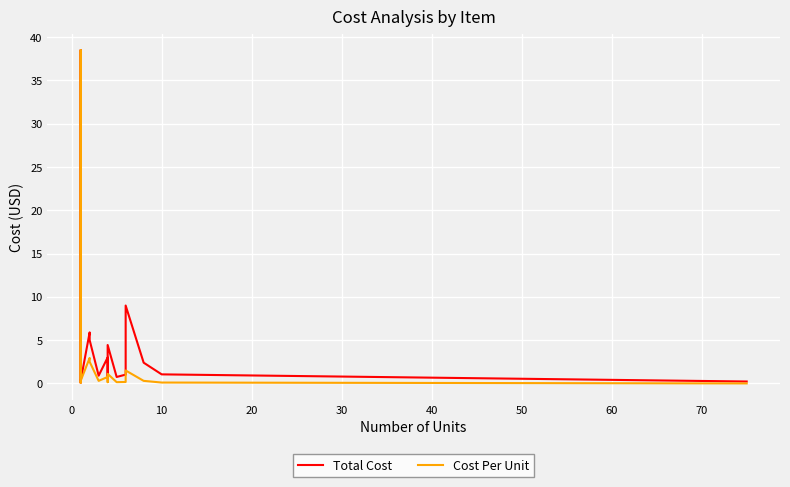

True or false: Cost Per Unit and Total Cost cross at least once.

False